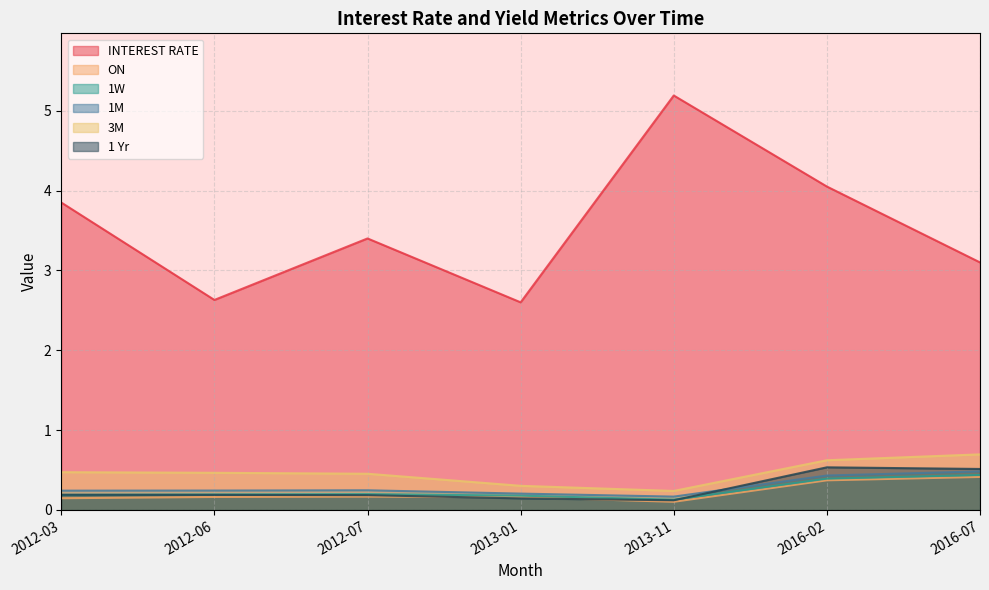

Which category has the highest value across all series?

2013-11